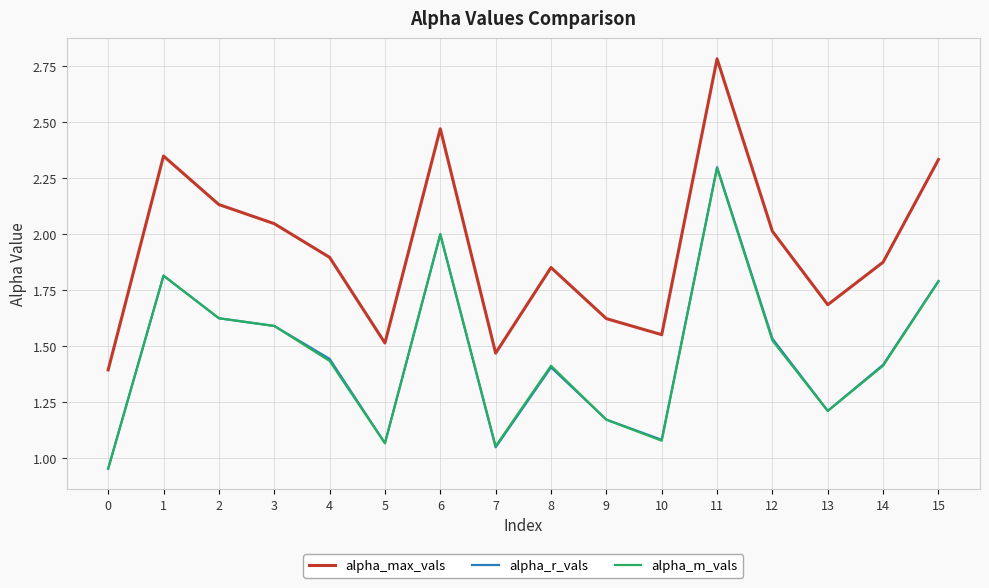

What is the greatest value displayed?

2.8